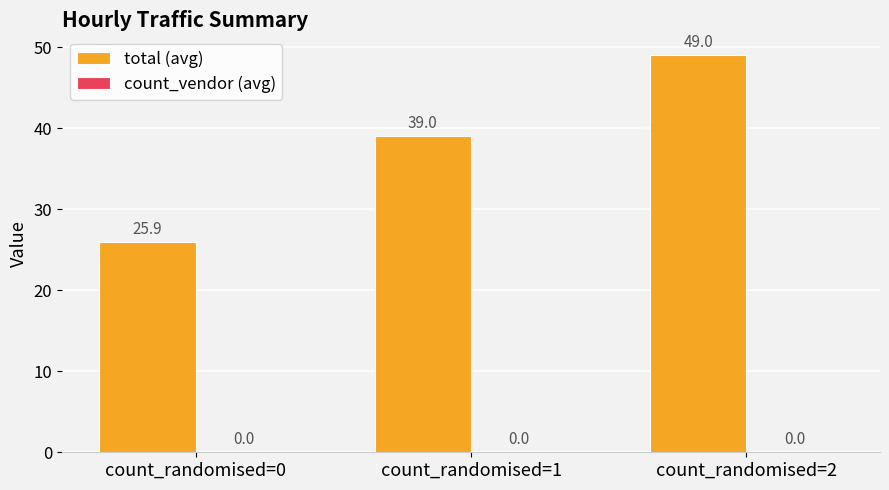

True or false: the data shows 25.9 at count_randomised=0.

True